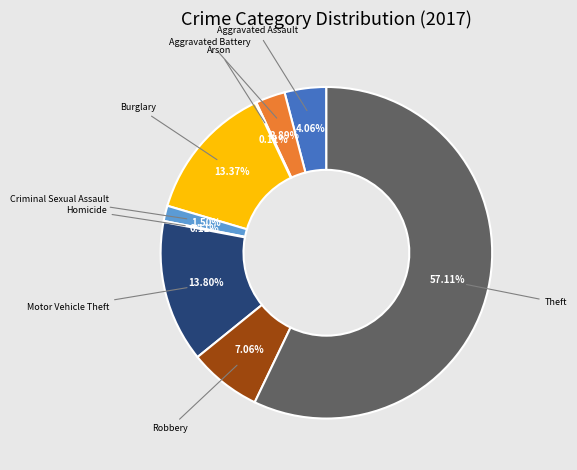

Is there any slice that represents more than half of the pie?

Yes